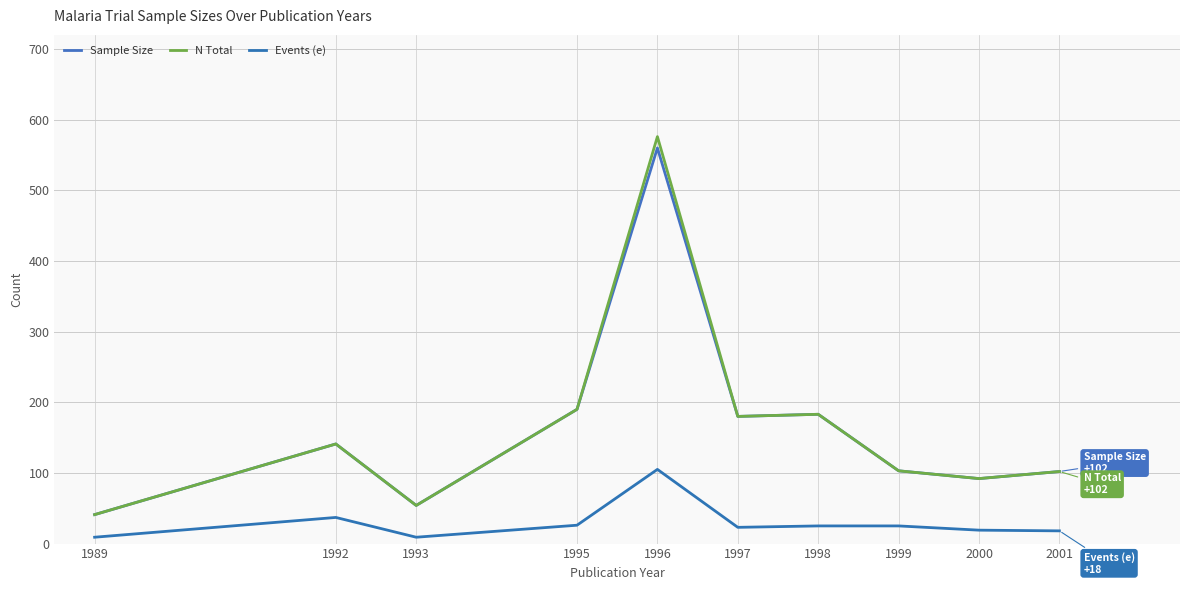

True or false: Events (e) has a value of 25 at 1998.

True